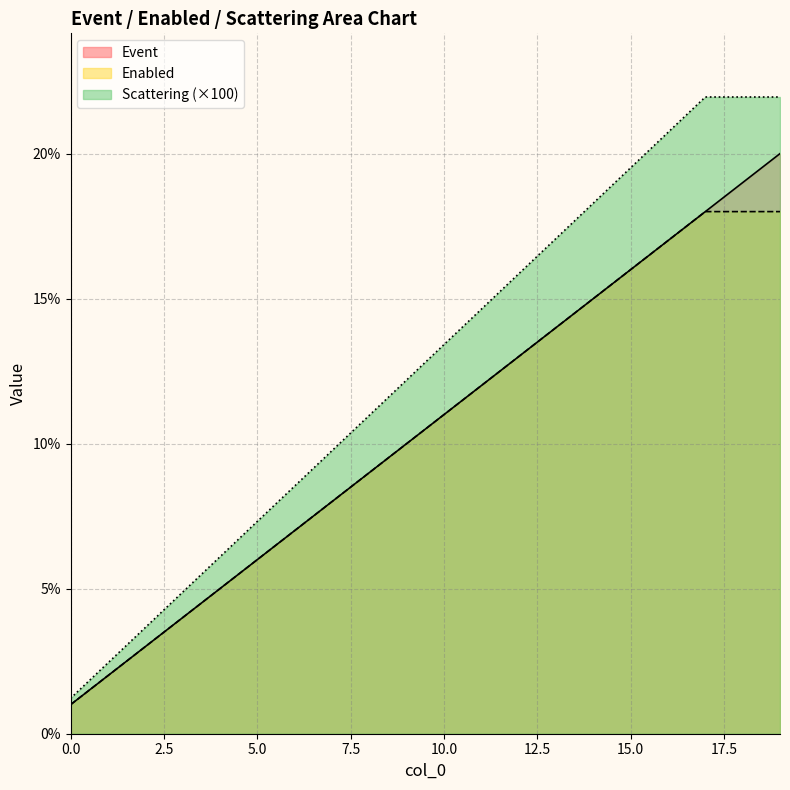

What is the minimum value for Event?

1.0